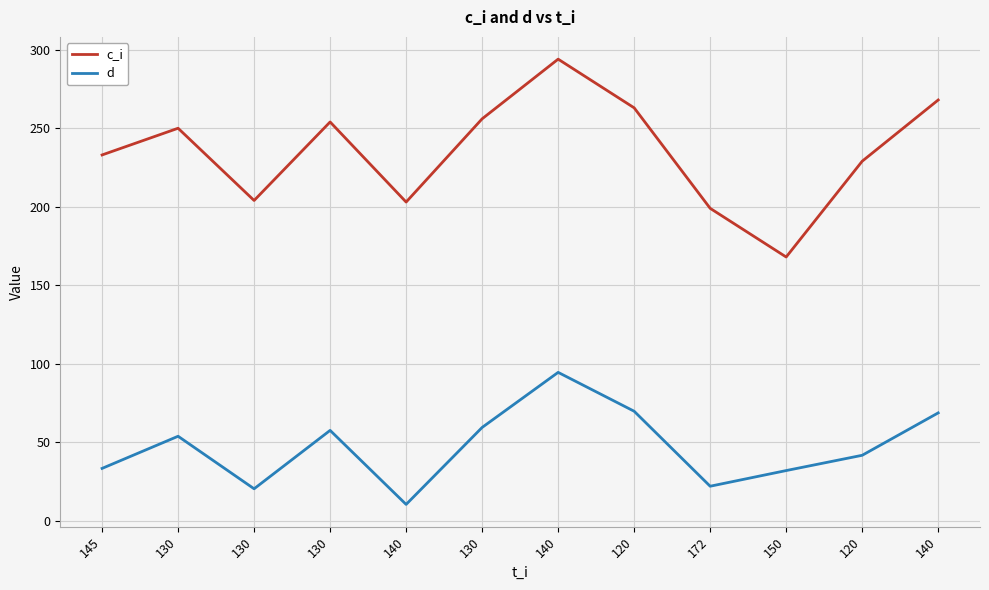

Does the chart display data point markers on the line(s)?

No